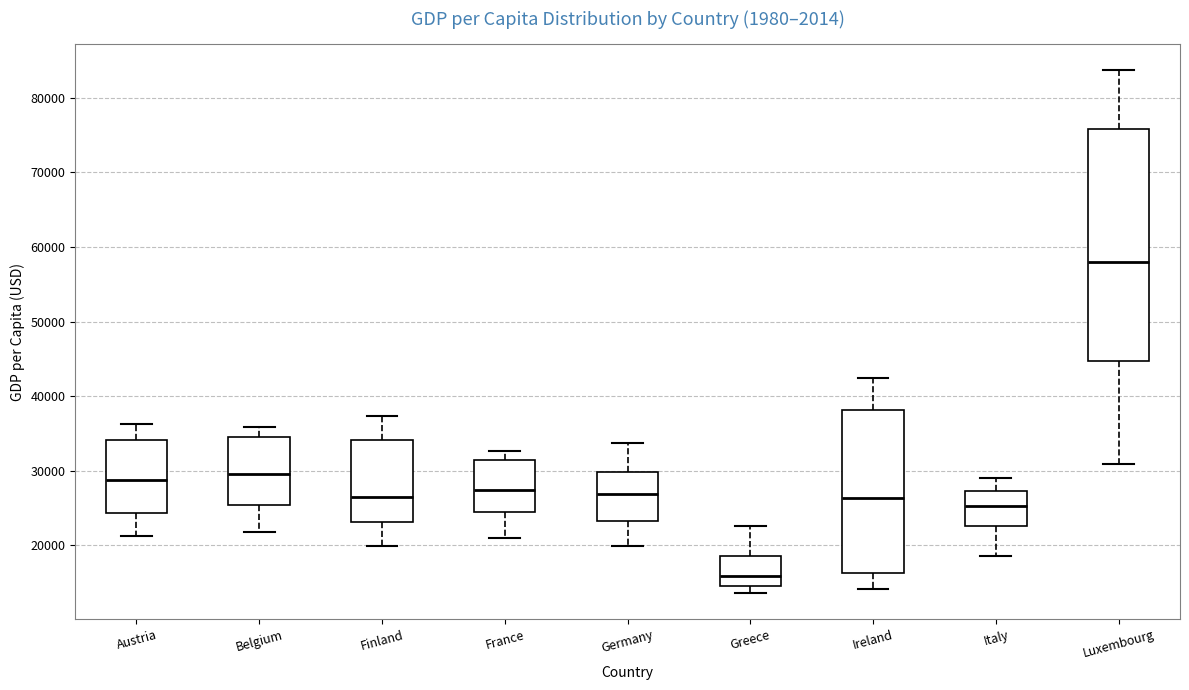

Which box is the tallest, from its lower edge to its upper edge?

Luxembourg